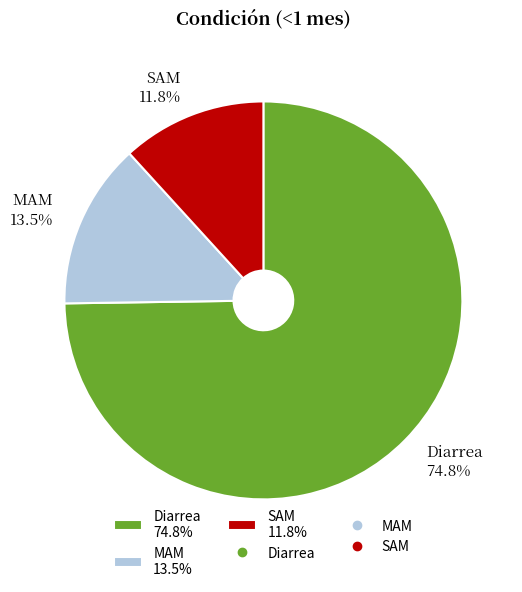

What percentage do MAM 13.5% and Diarrea 74.8% together represent?

88.2%